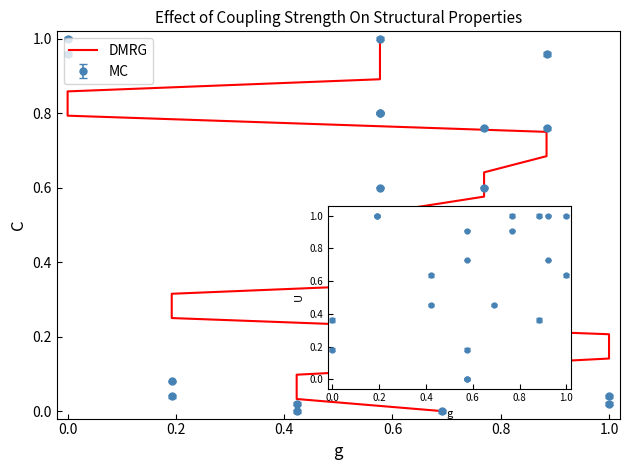

Reading right to left, what are all the values shown in this chart?

1.0	1.0	0.9	0.9	0.8	0.7	0.7	0.6	0.6	0.5	0.5	0.4	0.4	0.3	0.3	0.2	0.1	0.1	0.0	0.0